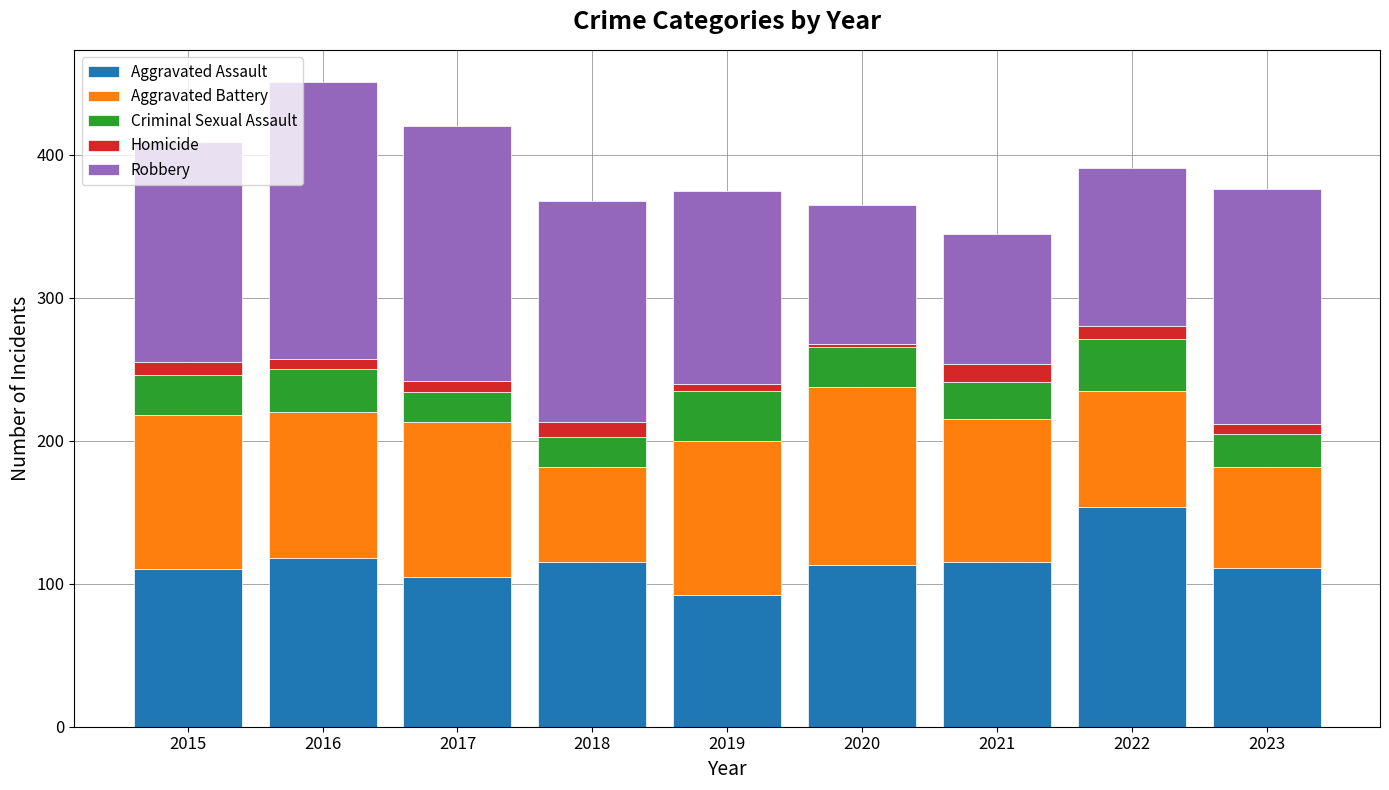

The Aggravated Assault series shows 173 at 2018. True or false?

False